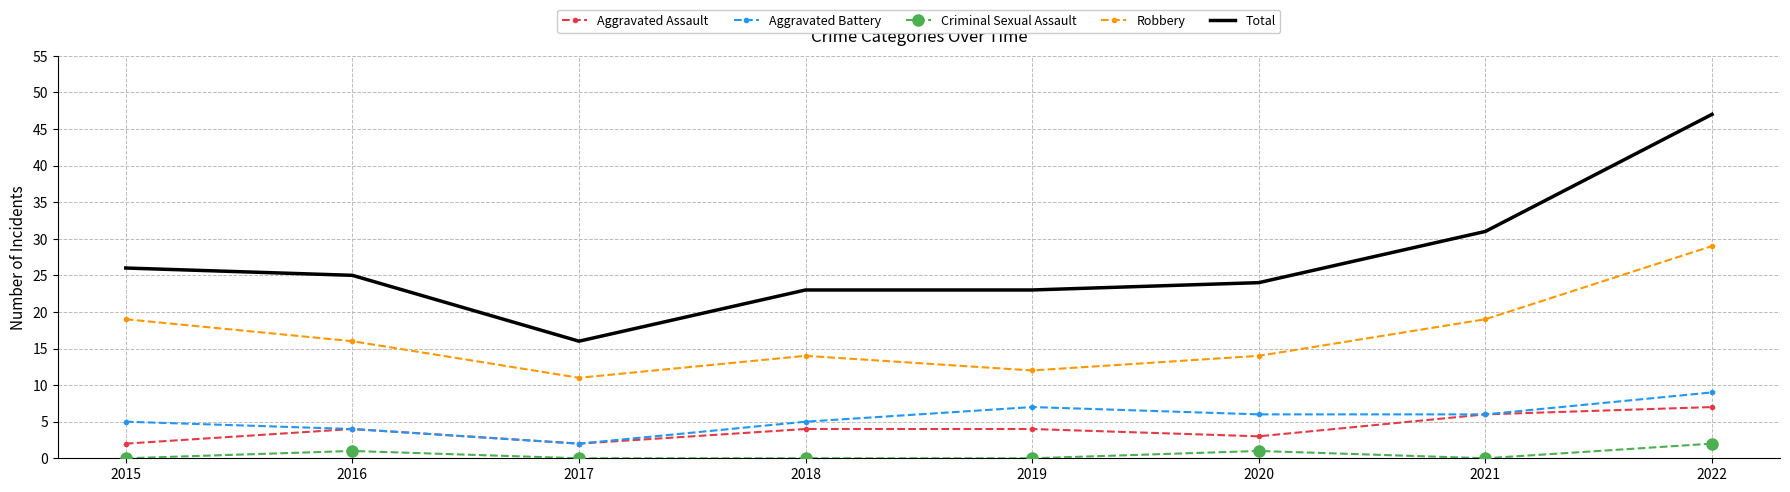

What is the difference between the maximum and minimum values in the Robbery series?

18